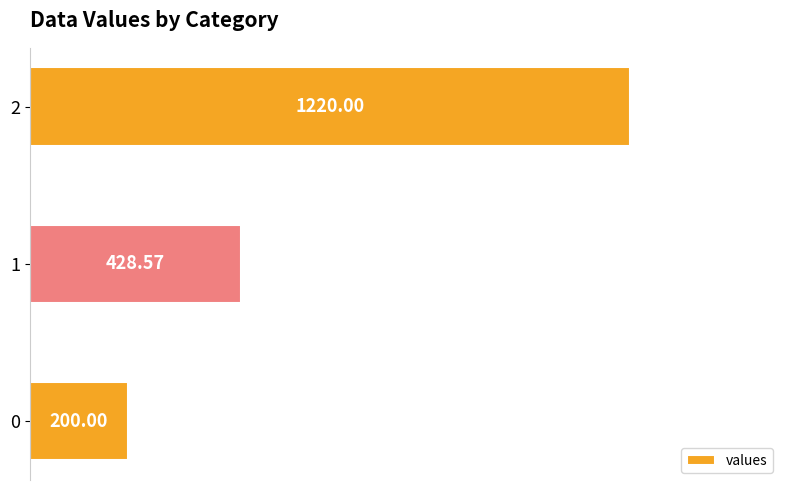

What is the ratio of the value at 1 to the value at 2?

0.4